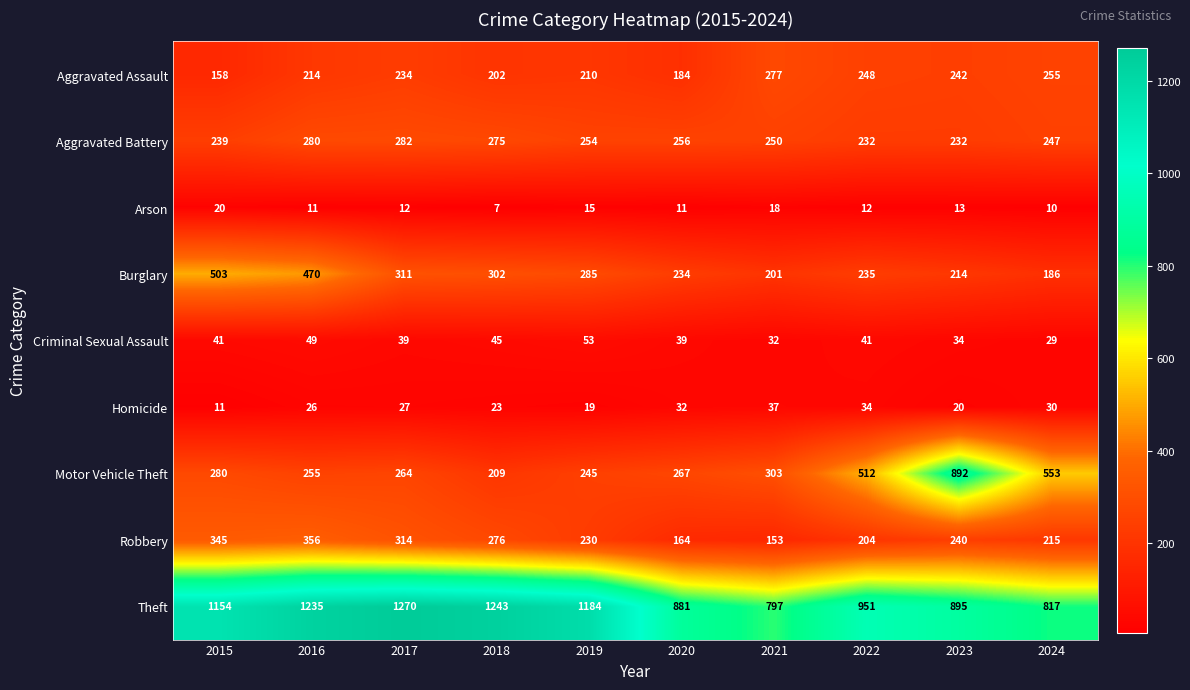

At which category does the chart reach its peak across all series?

2017